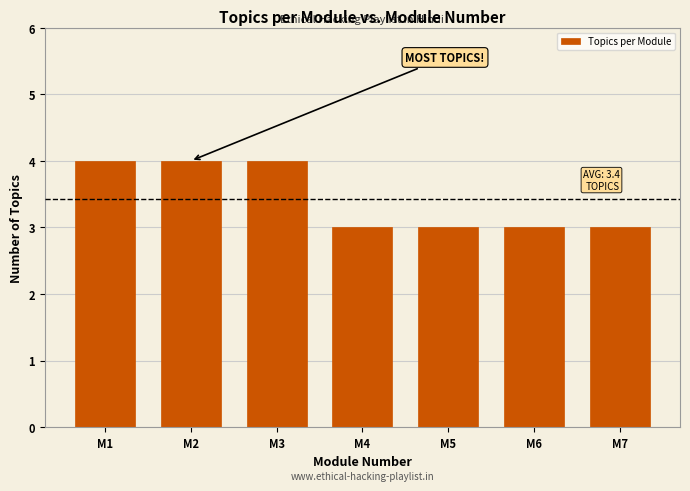

Reading left to right, list all the values displayed in this chart.

4	4	4	3	3	3	3